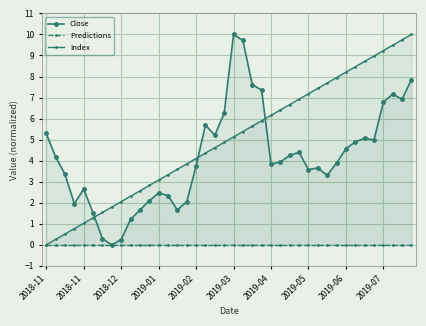

At which label is Close closest to 5?

35